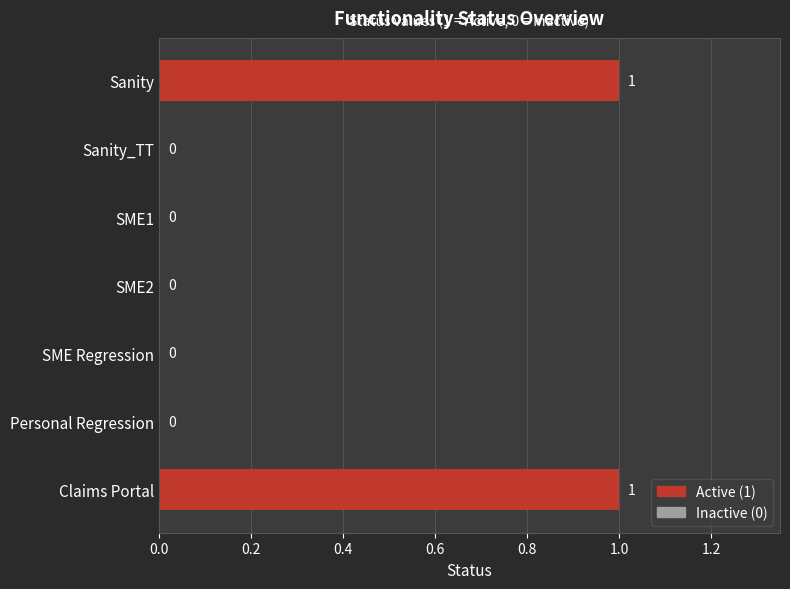

Reading top to bottom, transcribe all the data shown in this chart.

Sanity=1	Sanity_TT=0	SME1=0	SME2=0	SME Regression=0	Personal Regression=0	Claims Portal=1